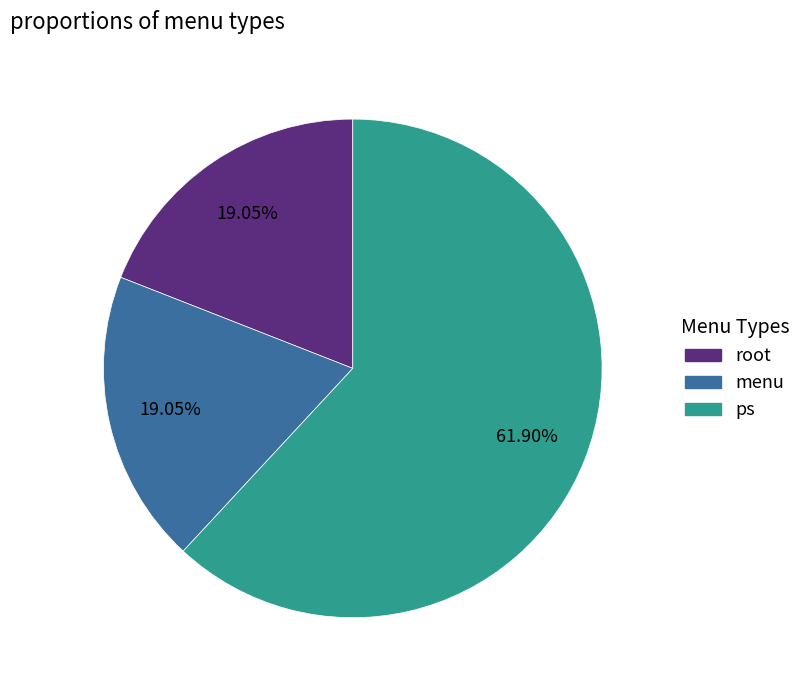

Count the number of slices in the pie.

3